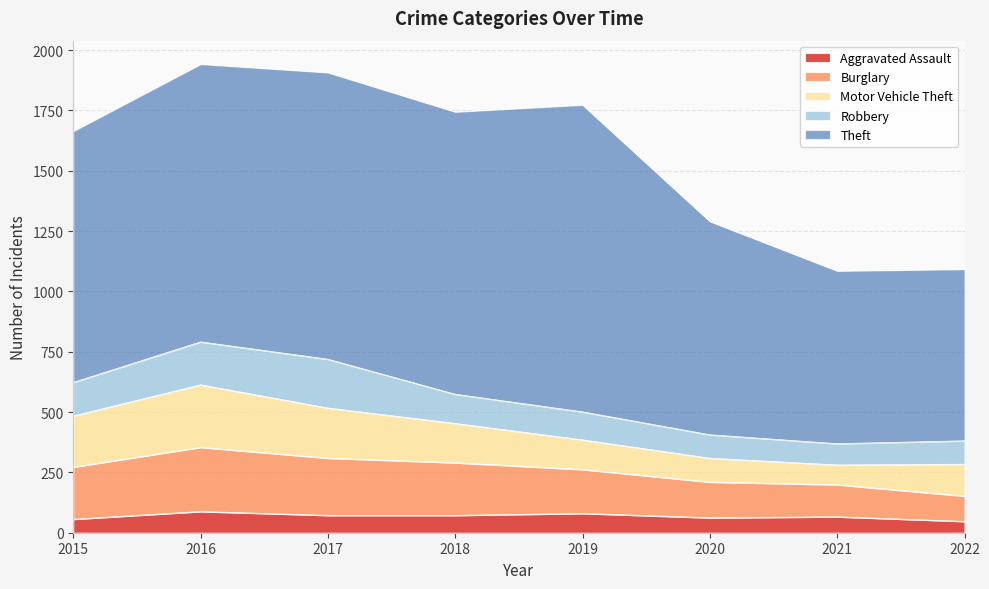

List the series in order of their peak value, highest first.

Theft, Burglary, Motor Vehicle Theft, Robbery, Aggravated Assault